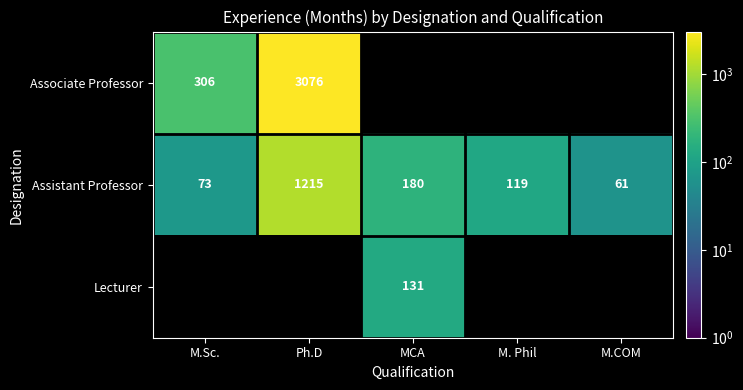

Read the Assistant Professor value at Ph.D, to the nearest 100.

1200